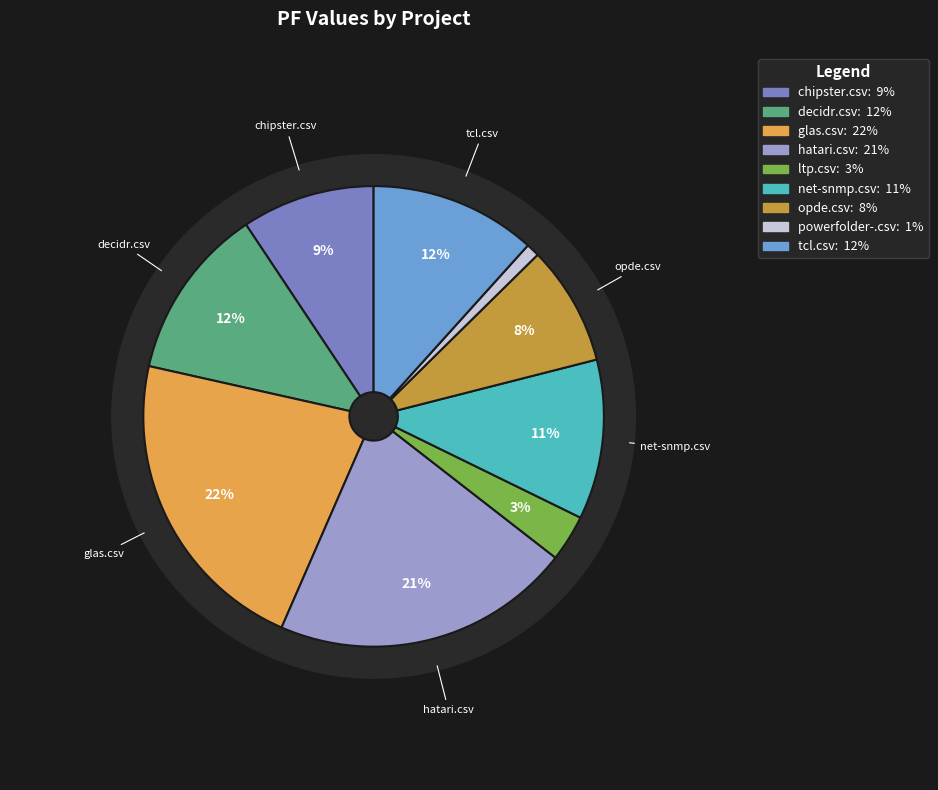

What percentage is the opde.csv slice, to the nearest percent?

8%